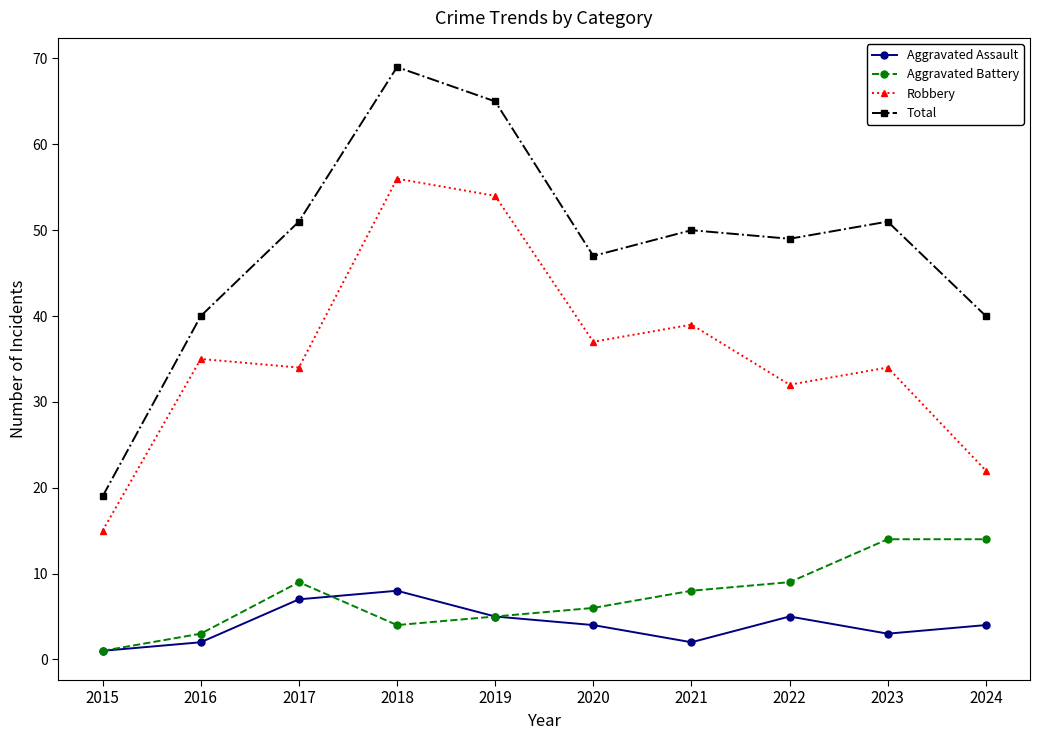

Reading left to right, transcribe all the data shown in this chart.

Aggravated Assault: 2015=1	2016=2	2017=7	2018=8	2019=5	2020=4	2021=2	2022=5	2023=3	2024=4
Aggravated Battery: 2015=1	2016=3	2017=9	2018=4	2019=5	2020=6	2021=8	2022=9	2023=14	2024=14
Robbery: 2015=15	2016=35	2017=34	2018=56	2019=54	2020=37	2021=39	2022=32	2023=34	2024=22
Total: 2015=19	2016=40	2017=51	2018=69	2019=65	2020=47	2021=50	2022=49	2023=51	2024=40